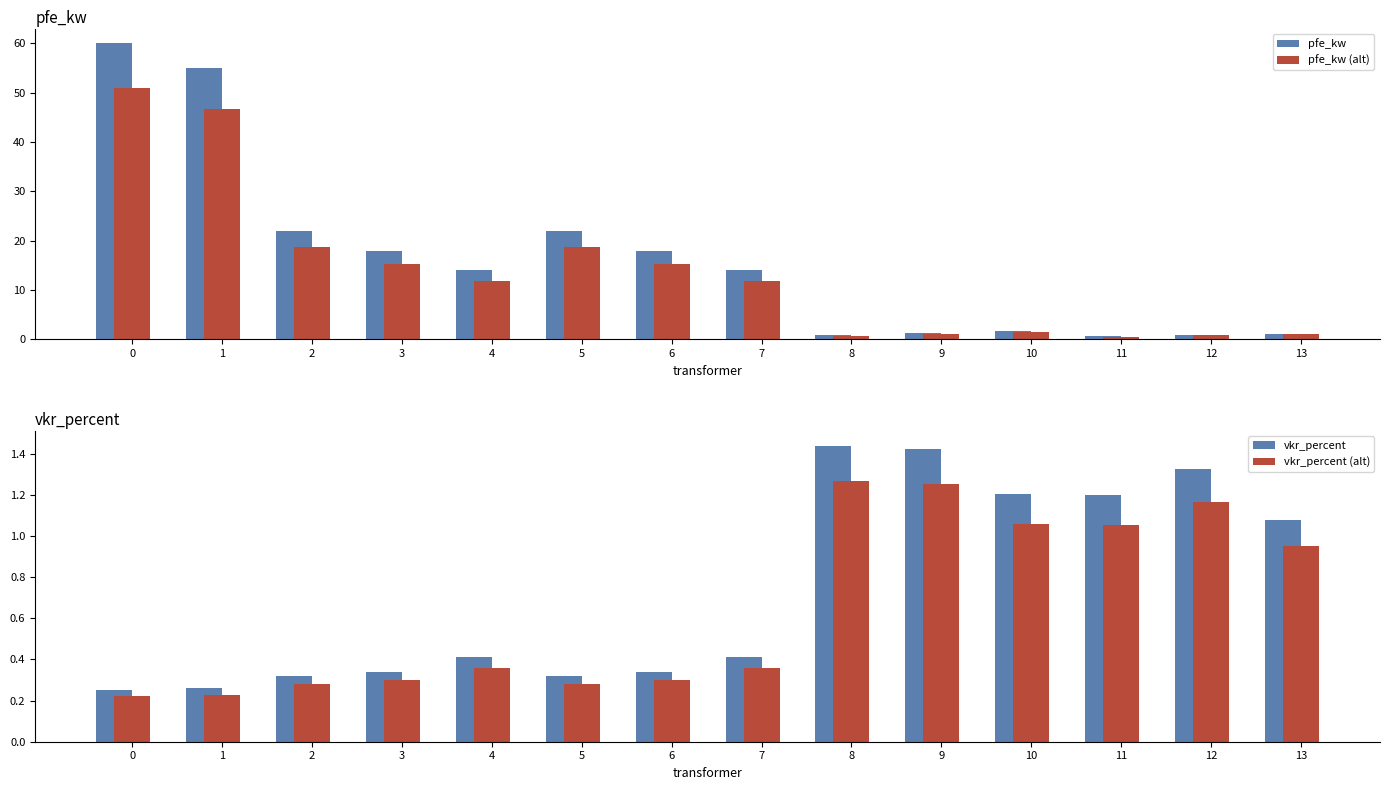

Is the value of vkr_percent at 8 greater than the value of pfe_kw (alt) at 2?

No